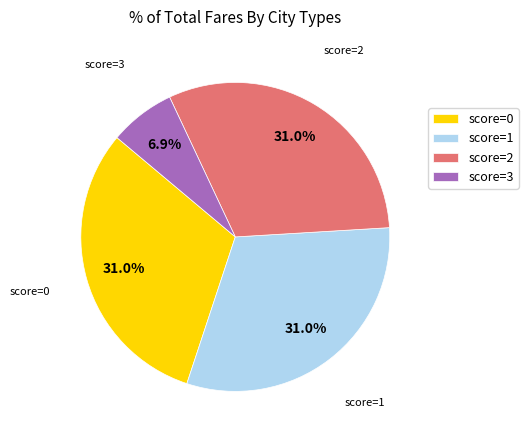

Which category has the smallest portion of the pie?

score=3